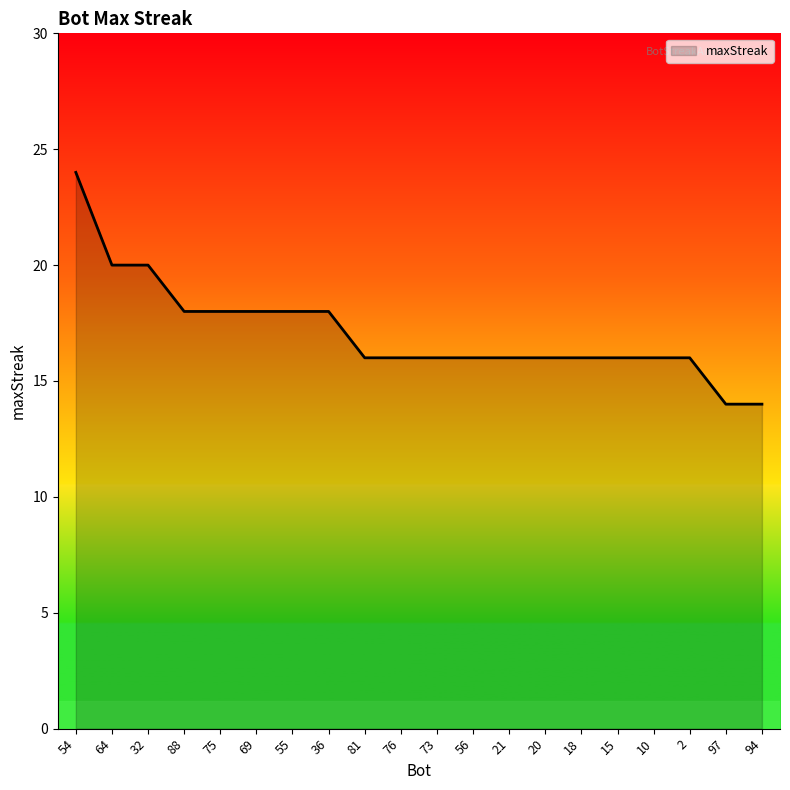

Which category has the highest value across all series?

54